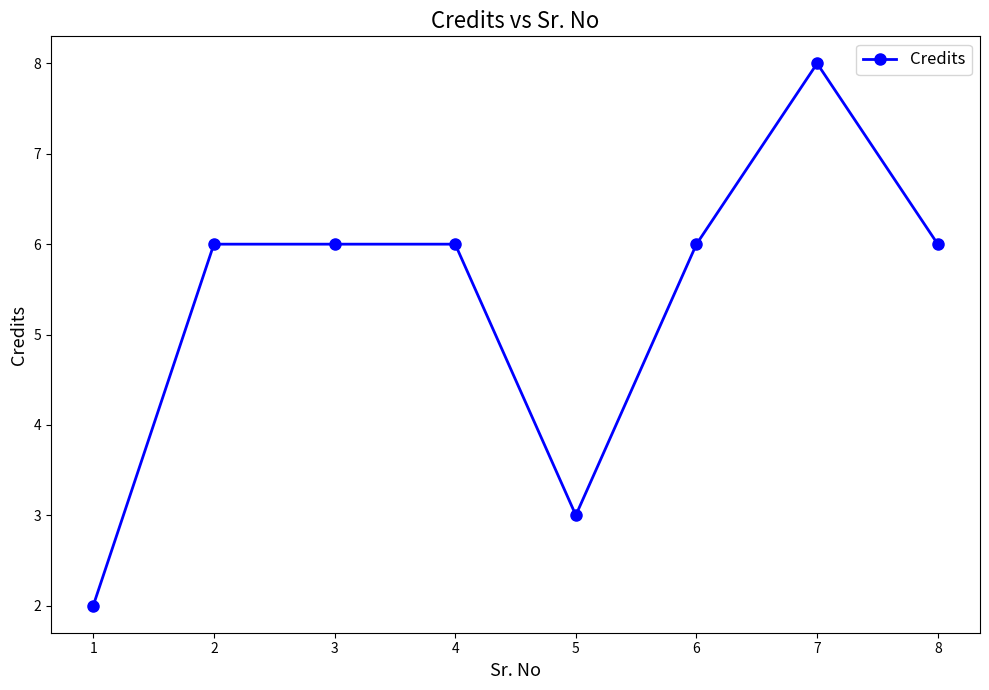

What is the difference between the values at 5 and 6?

3